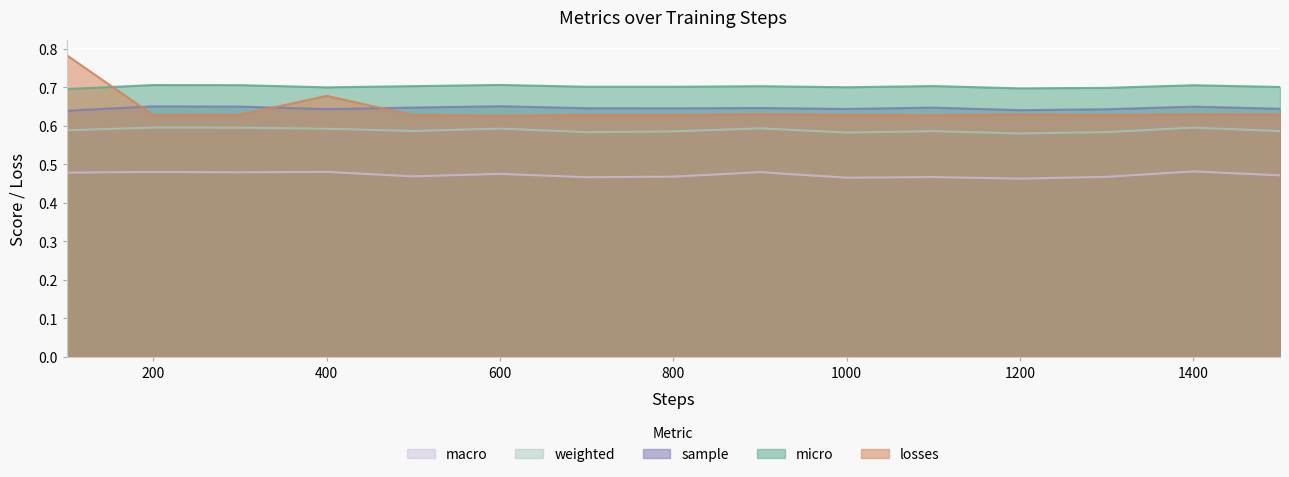

At which label does sample reach its peak?

600